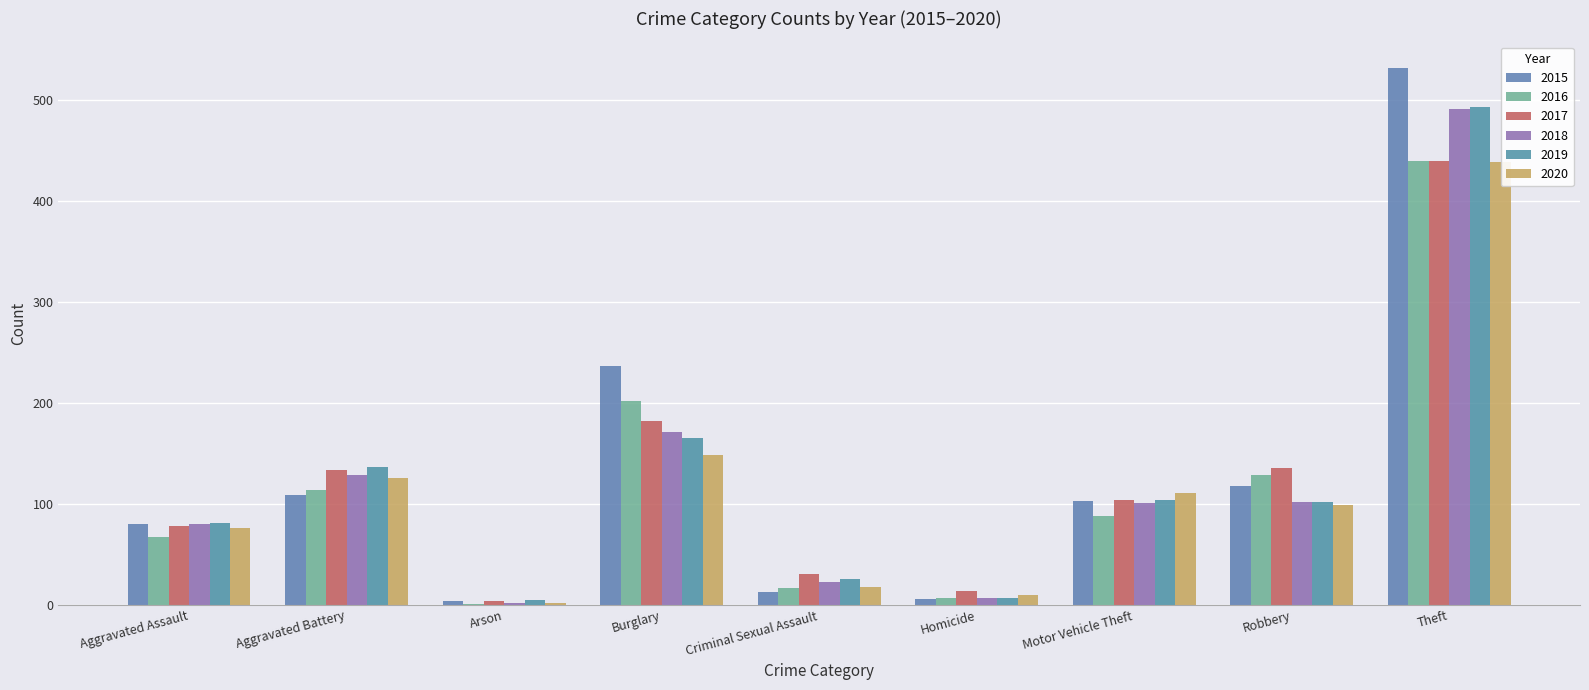

Count the number of categories in the chart.

9